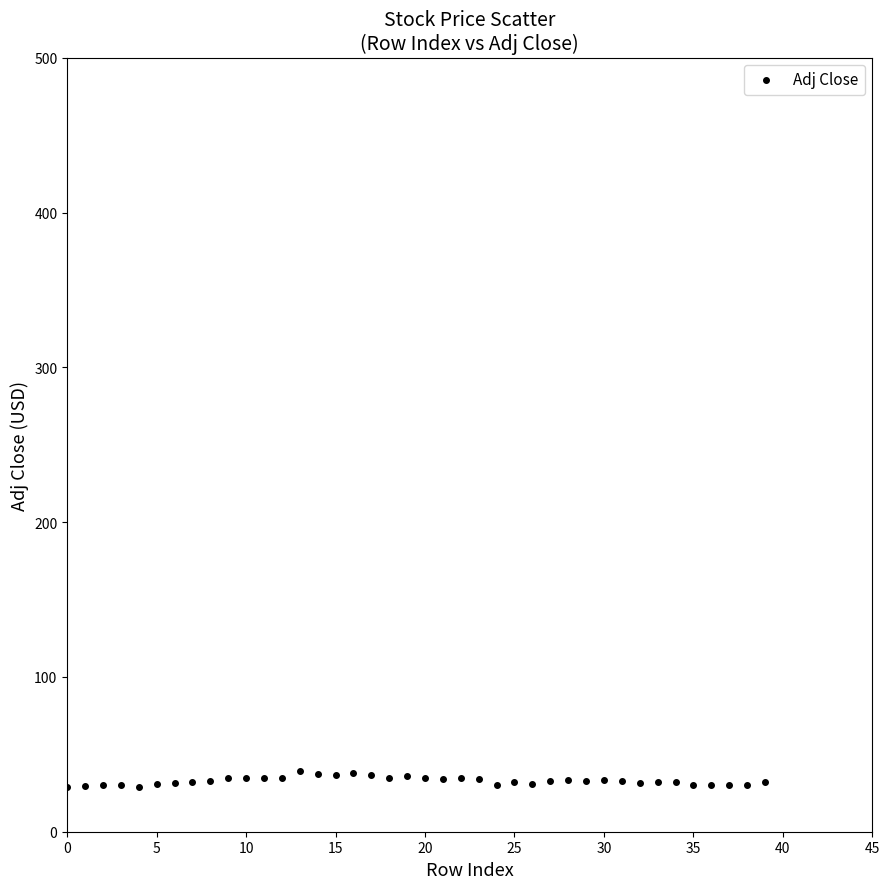

What is the range of Y values (max minus min)?

10.0